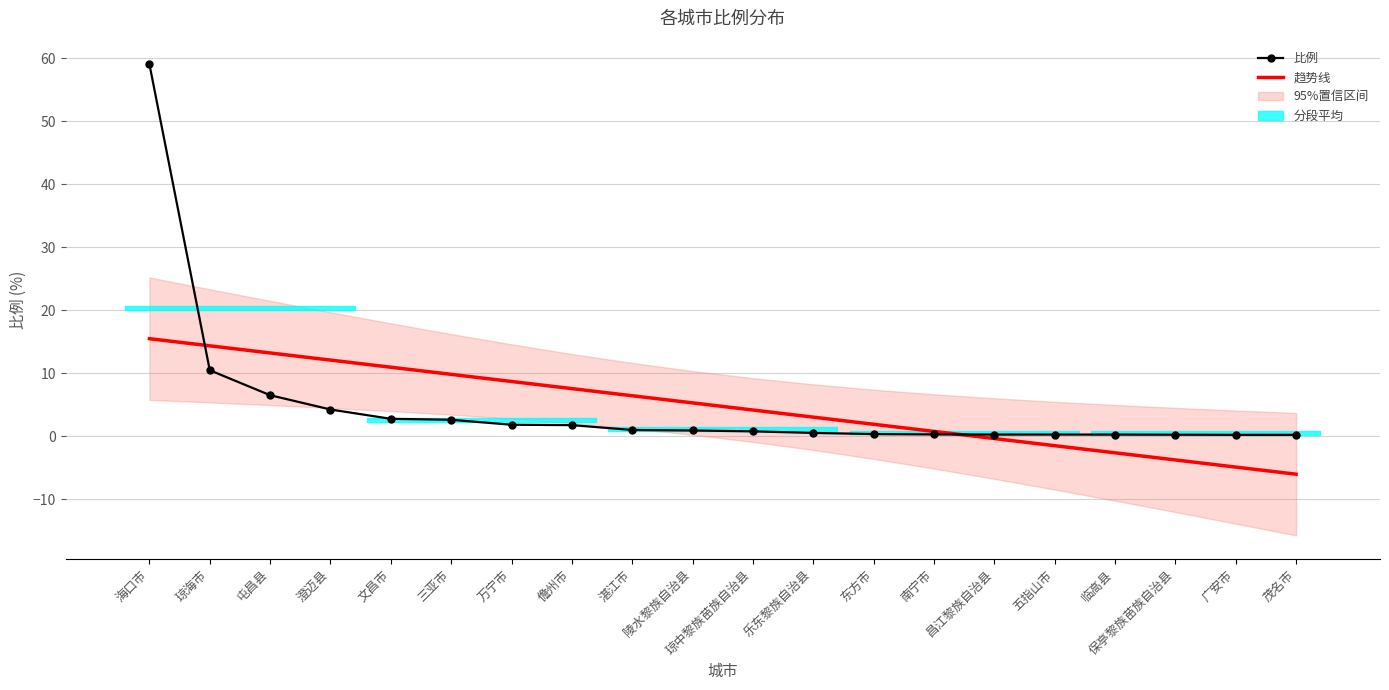

What is the approximate value of 比例 at 乐东黎族自治县?

0.5